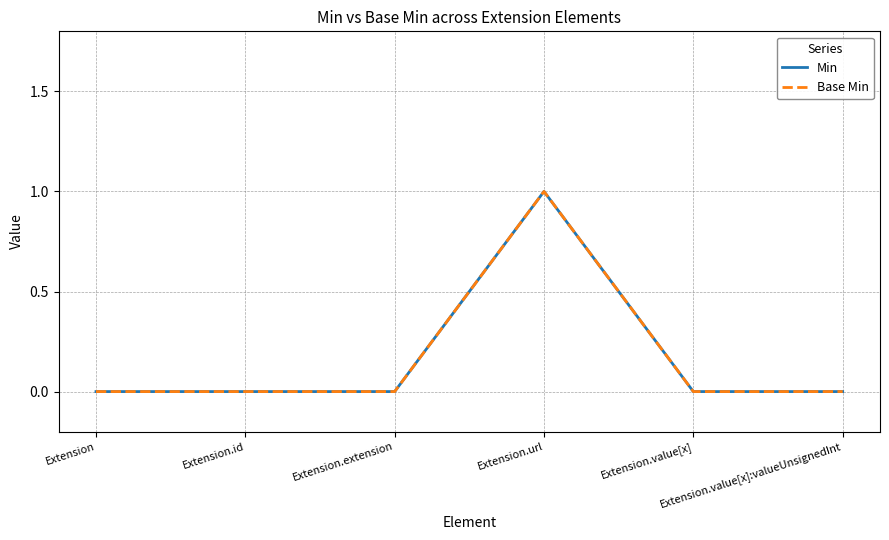

Is this an area chart (filled region under the line)?

No